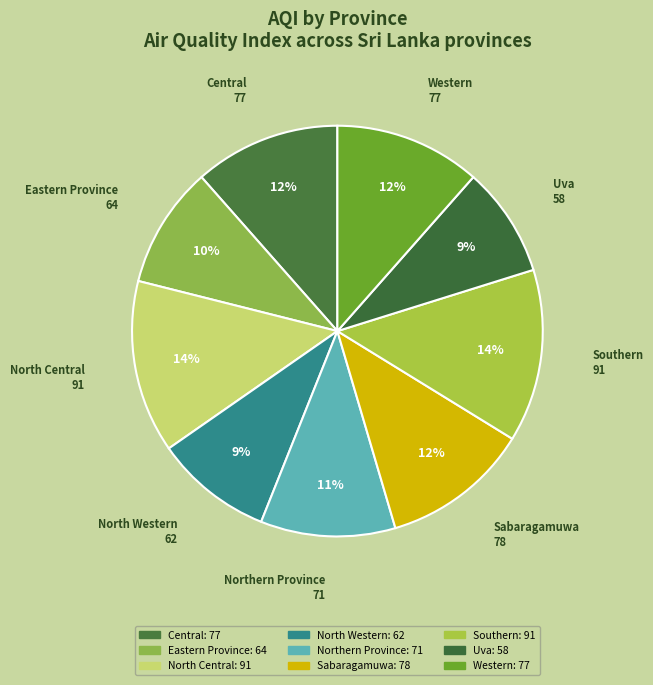

To the nearest percent, what portion does Central represent?

12%